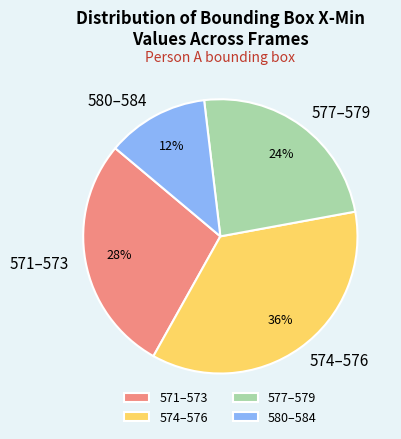

Is 571–573 the majority of the pie?

No